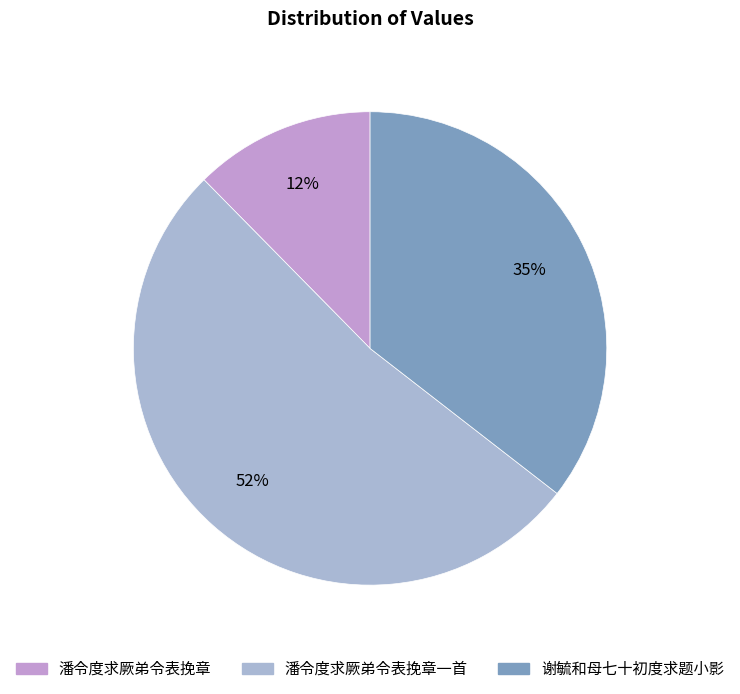

Approximately how many times larger is the value at 谢毓和母七十初度求题小影 compared to 潘令度求厥弟令表挽章一首?

0.7